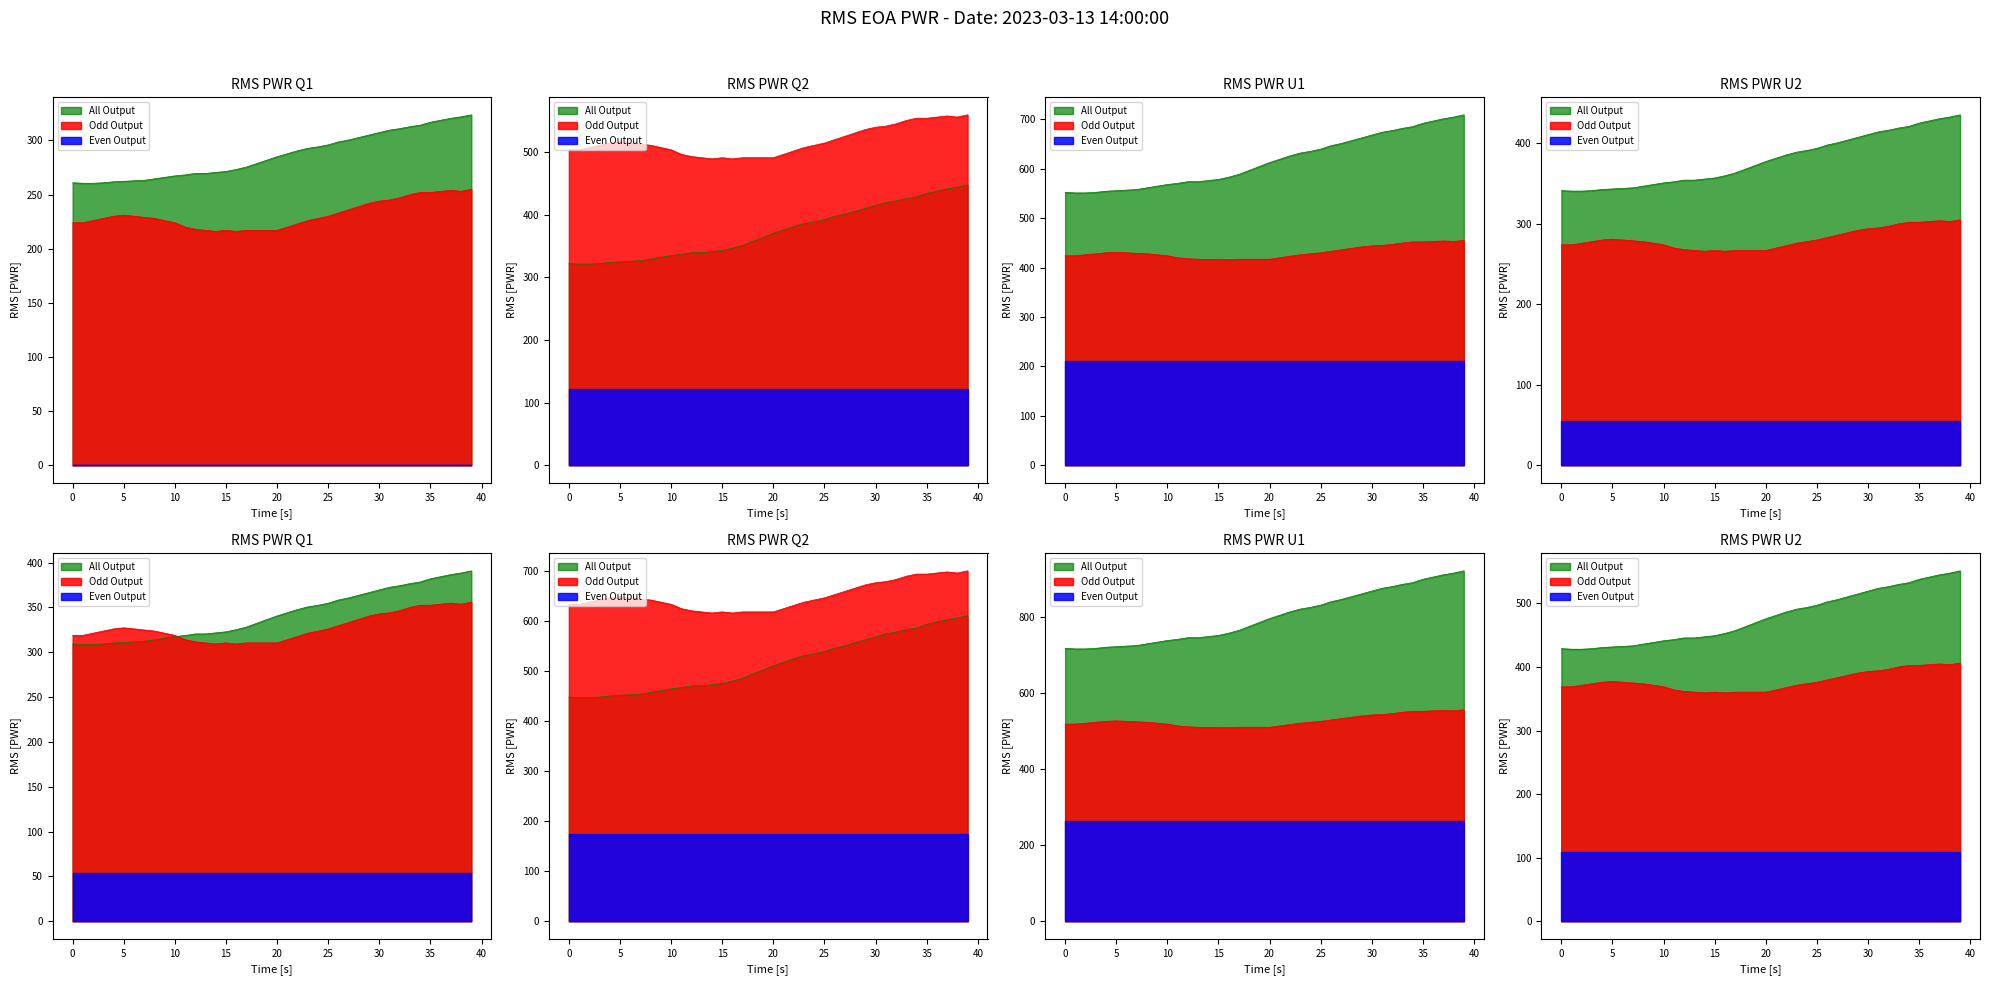

Which has a higher value, 34 or 15?

34